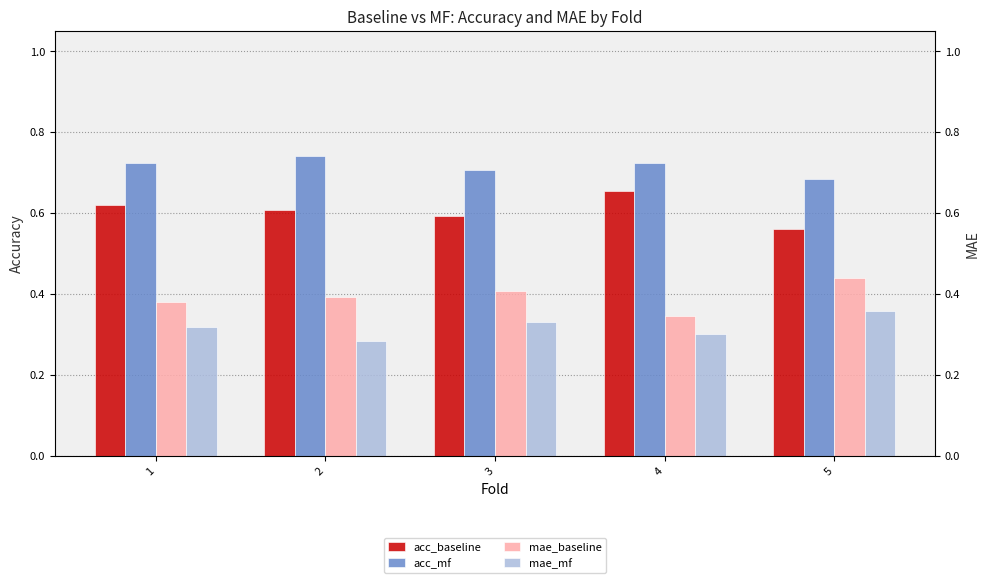

Between 3 and 2, which is larger?

2